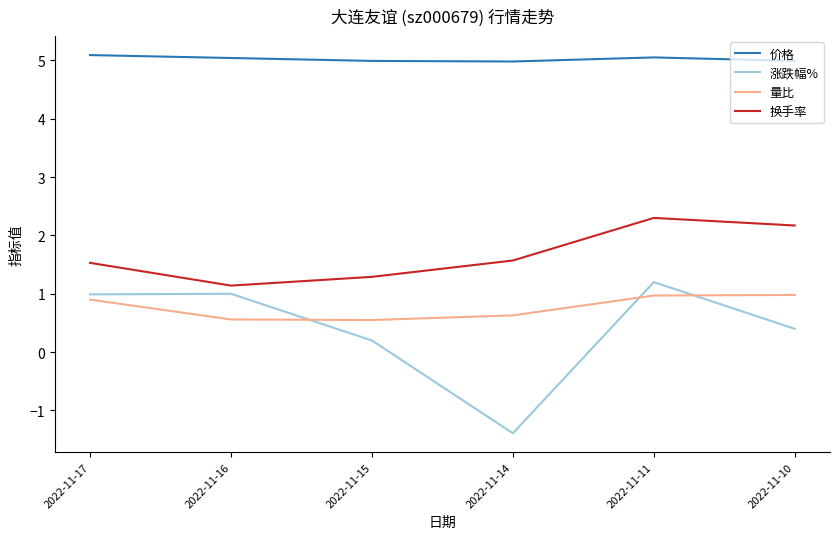

What is the difference between the 换手率 values at 2022-11-15 and 2022-11-10?

0.9